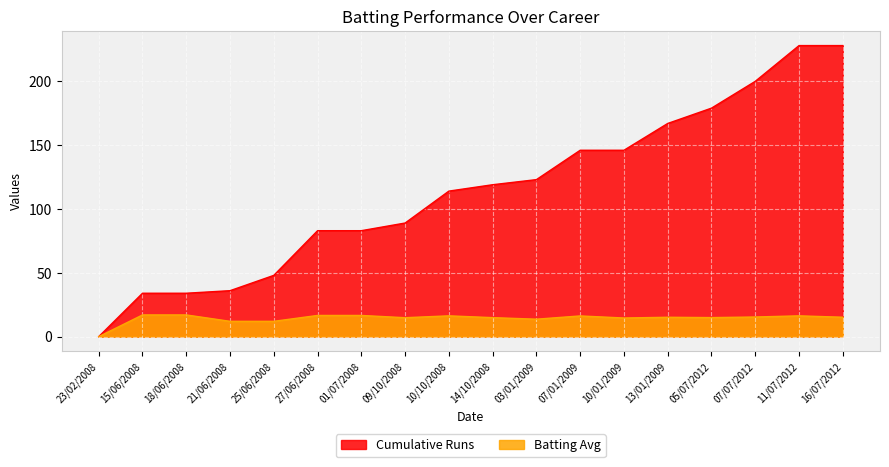

List the series in order of their peak value, lowest first.

Batting Avg, Cumulative Runs